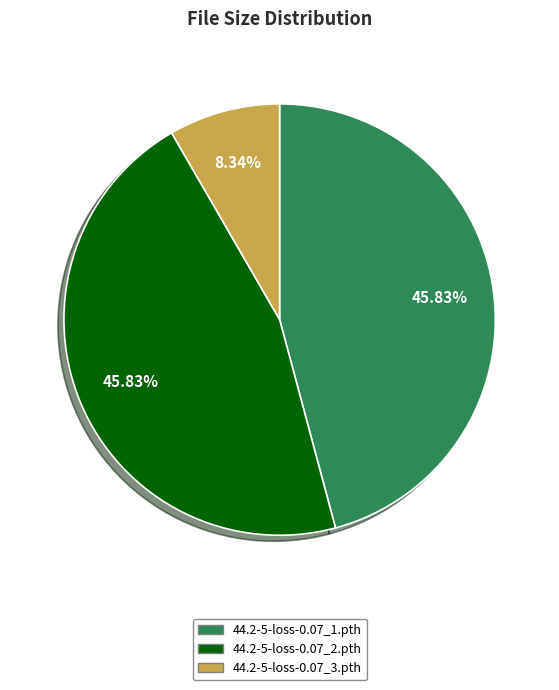

Is the sum of 44.2-5-loss-0.07_1.pth and 44.2-5-loss-0.07_3.pth greater than half?

Yes